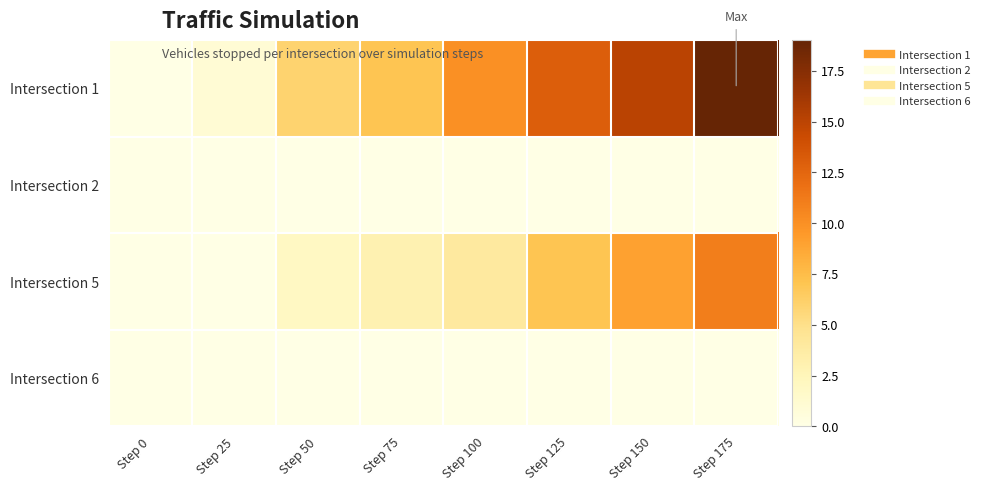

What is the total value across all series at Step 175?

30